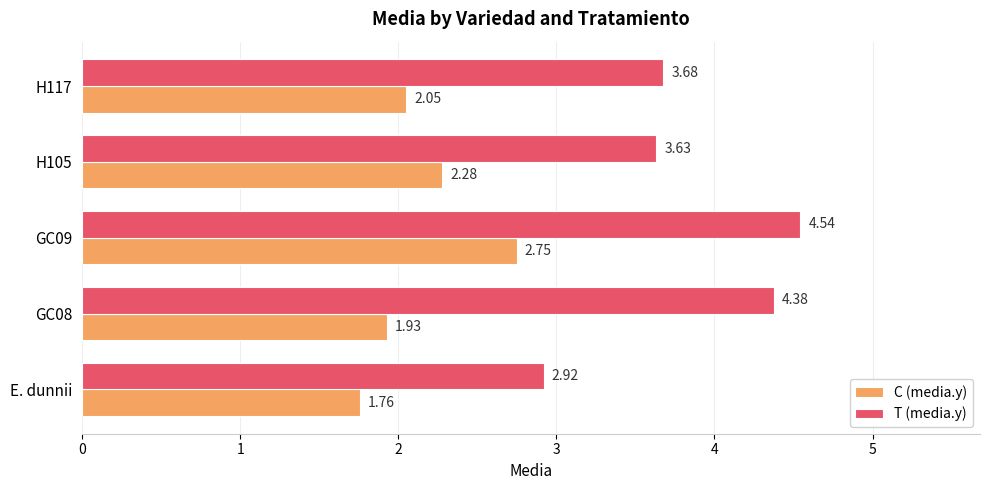

What are all the series names shown in the legend?

C (media.y), T (media.y)